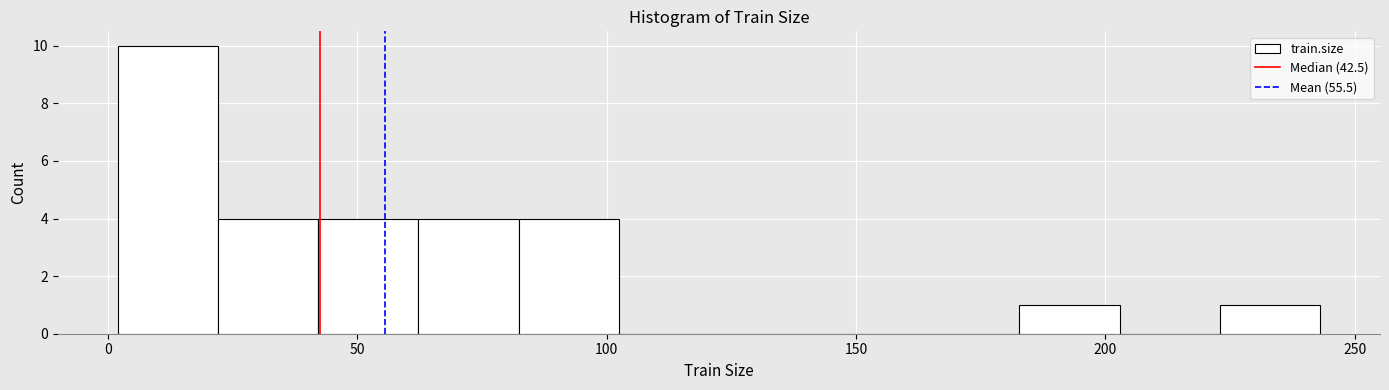

Over which range of the x-axis is the bar tallest?

0 to 20